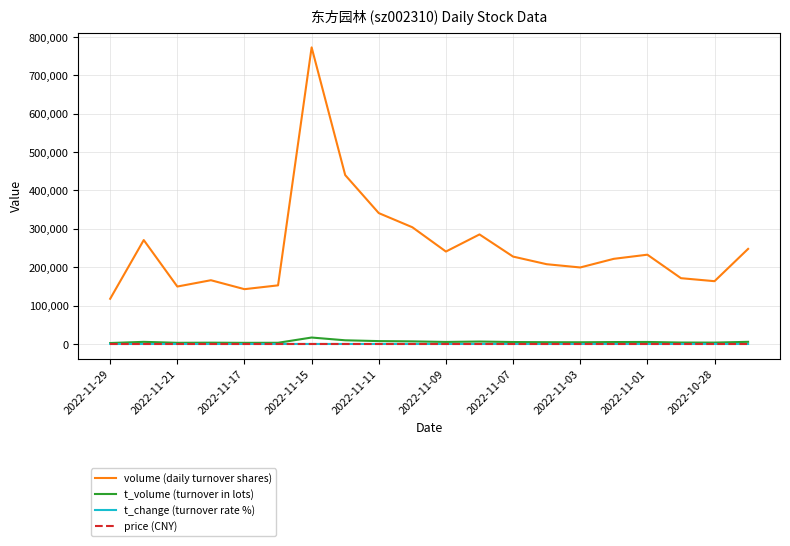

True or false: t_change (turnover rate %) and volume (daily turnover shares) cross at least once.

False